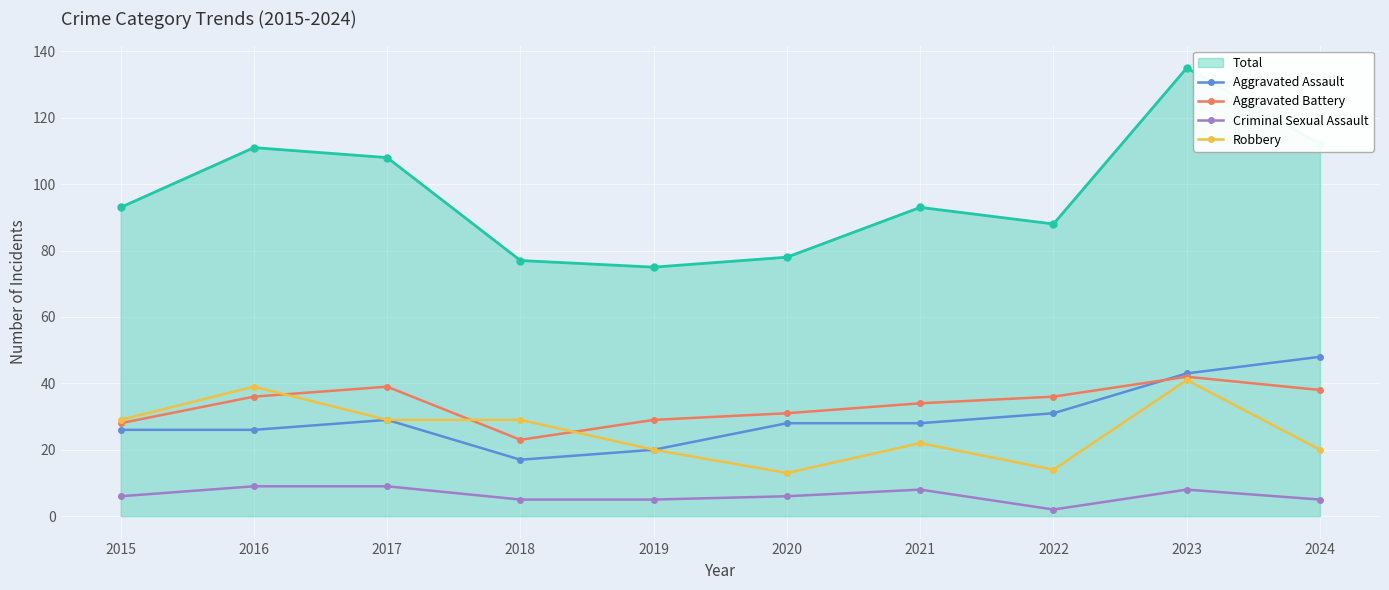

What is the difference between the maximum and second lowest values in the Aggravated Battery series?

14